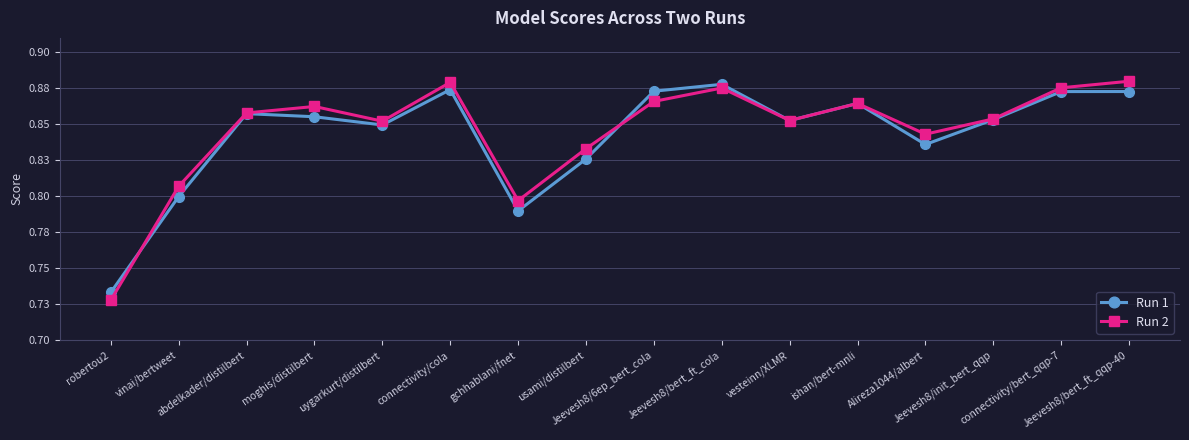

What is the value of the Run 1 point at the 9th from the left?

0.9